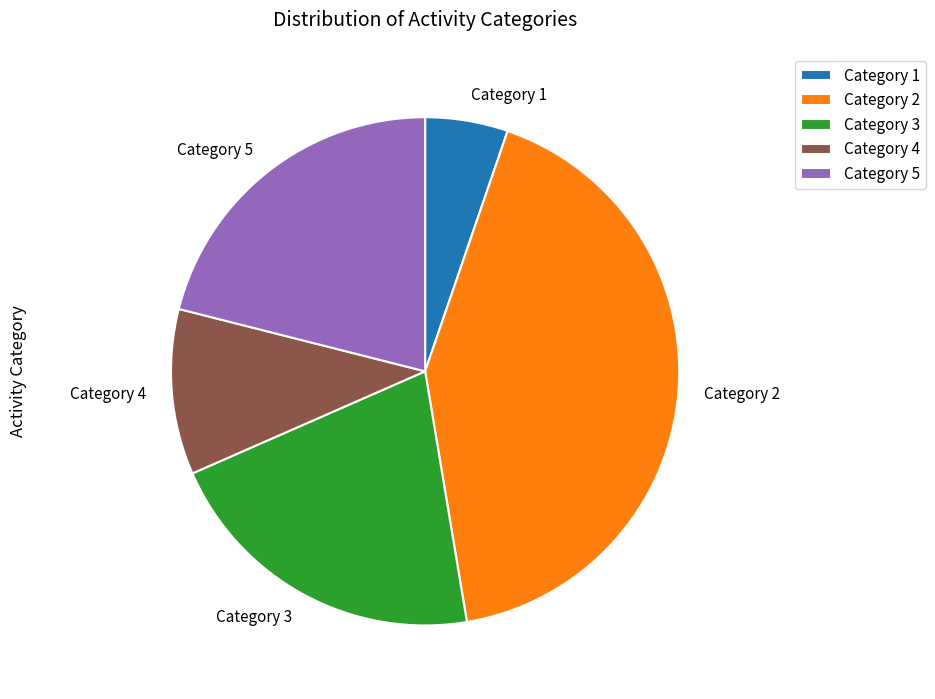

Between Category 4 and Category 1, which is larger?

Category 4